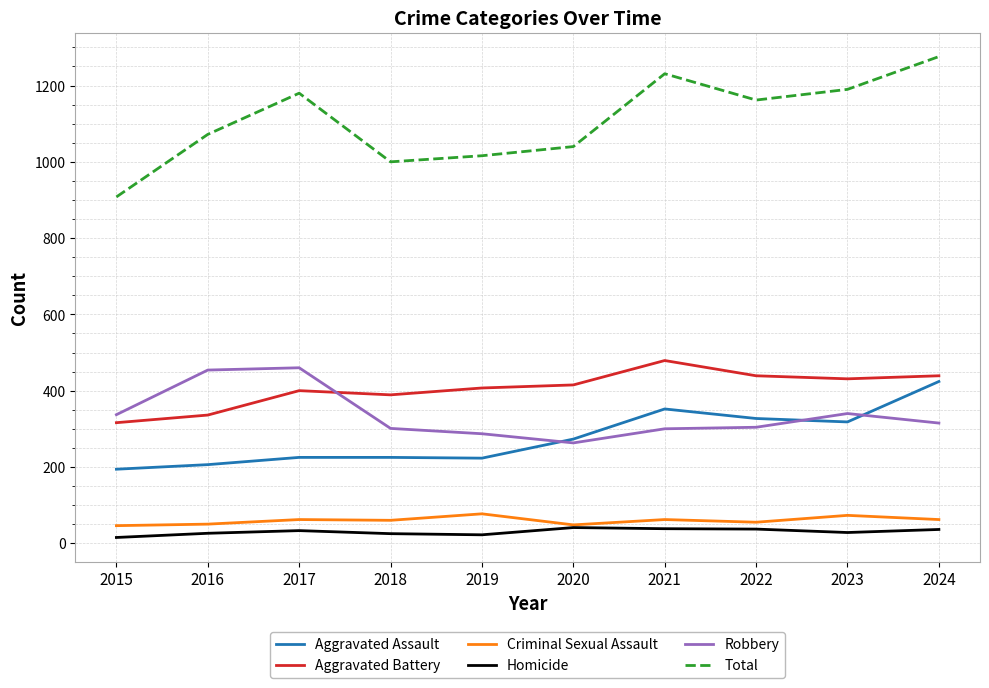

What is the sum of the Aggravated Battery values at 2024 and 2019?

846